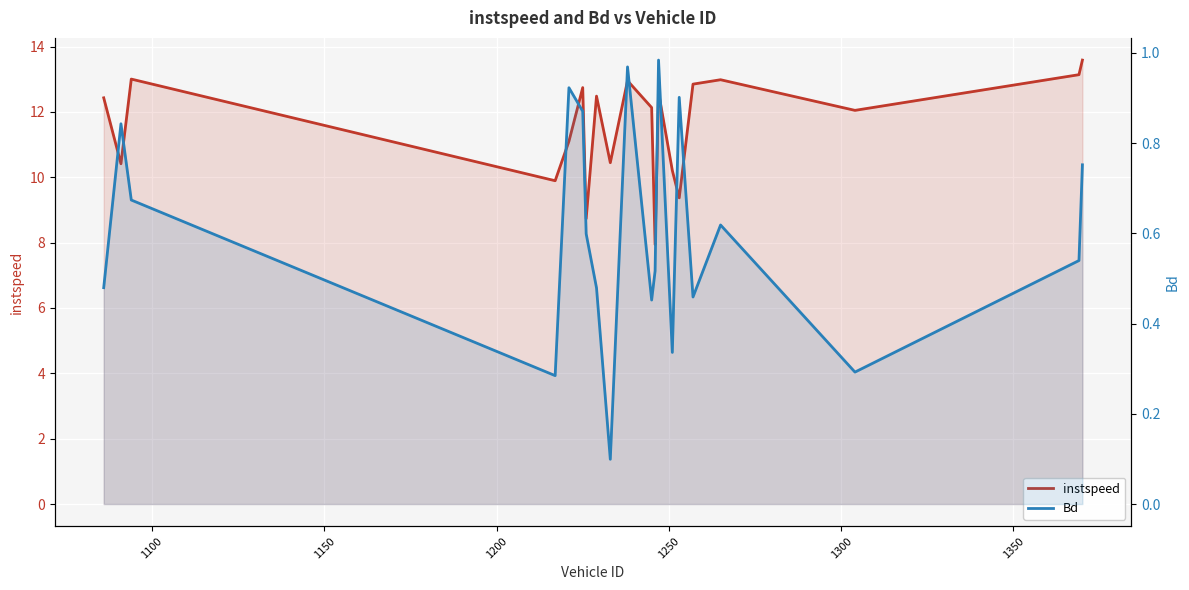

What is the difference between the maximum and minimum values in the Bd series?

0.9